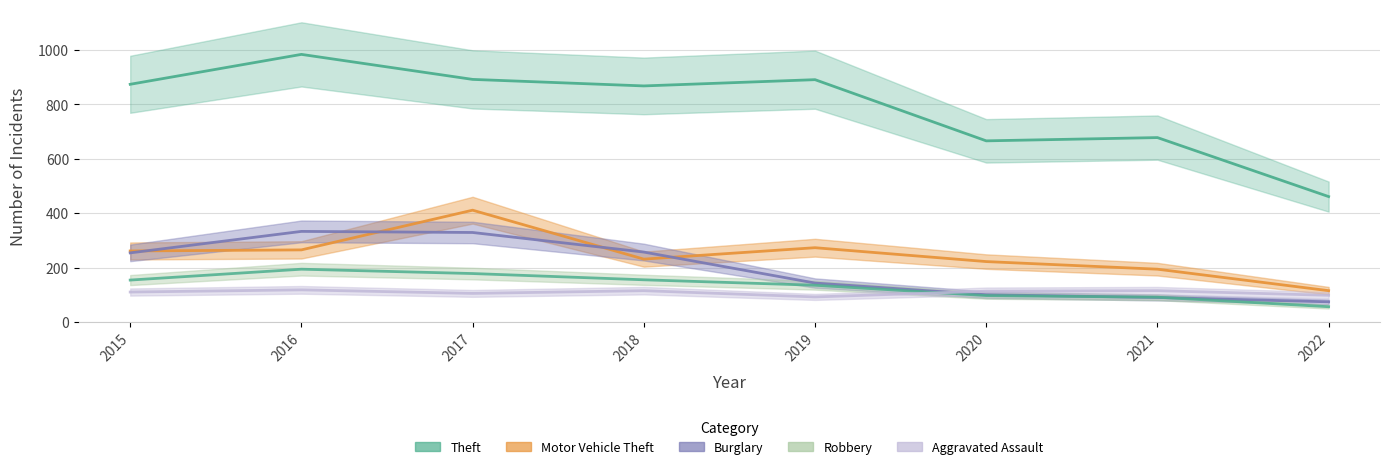

Where is the first local maximum for Burglary?

2016